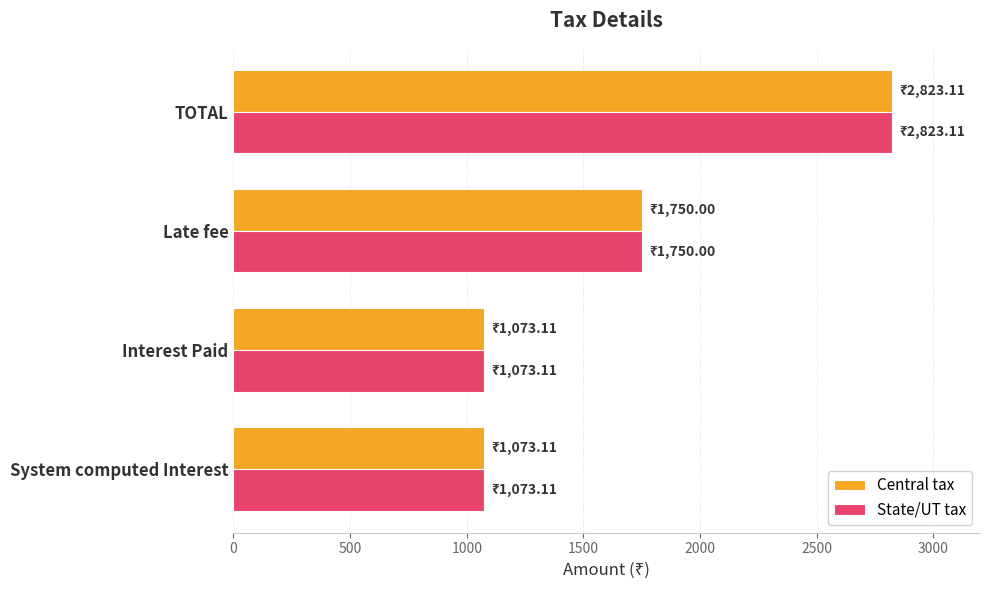

How many categories are shown in the chart?

4